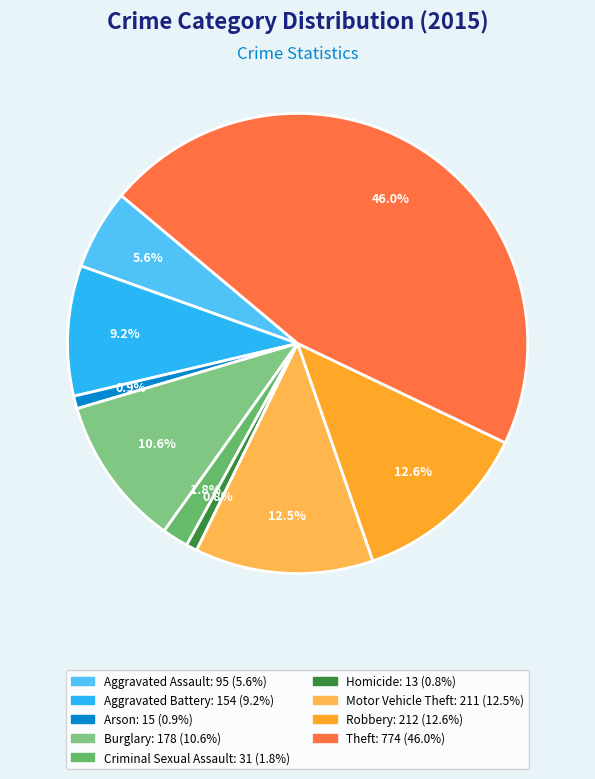

Which category has the smallest portion of the pie?

Homicide